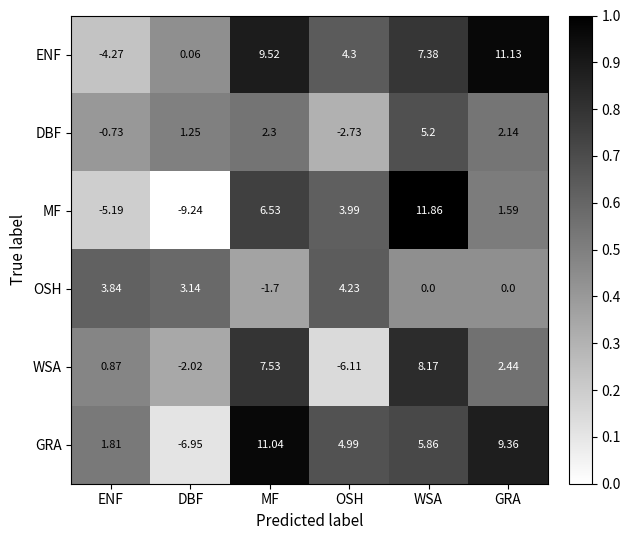

Which series has the widest spread of values?

MF